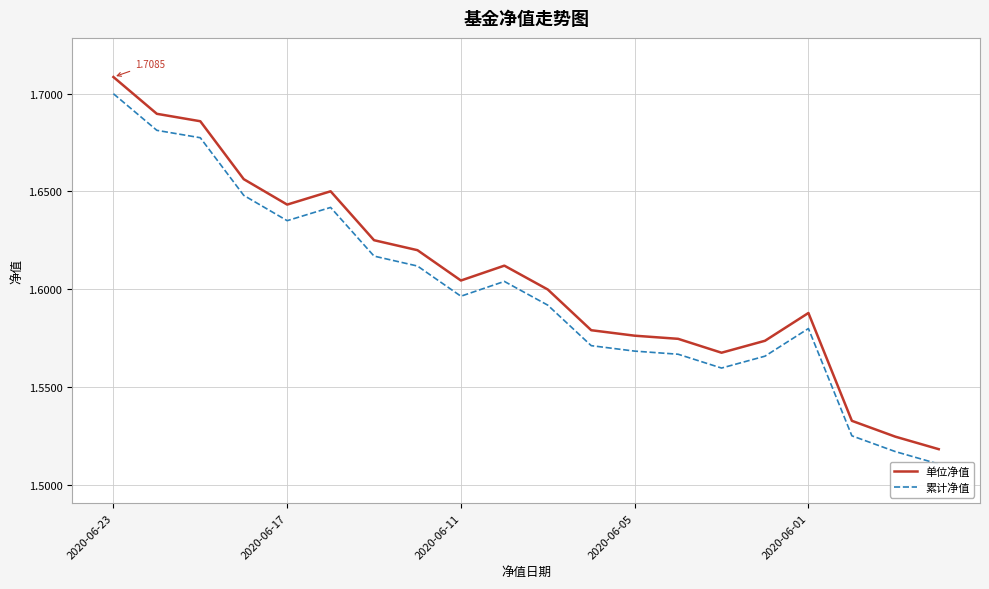

How many 单位净值 values are between 1 and 2?

20